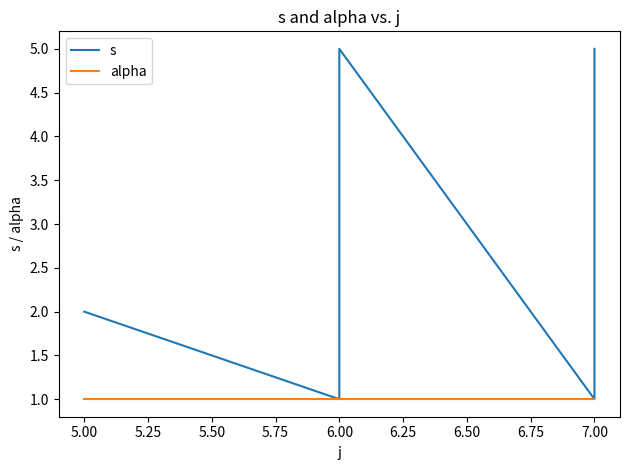

Rank the series by their average value, from highest to lowest.

s, alpha